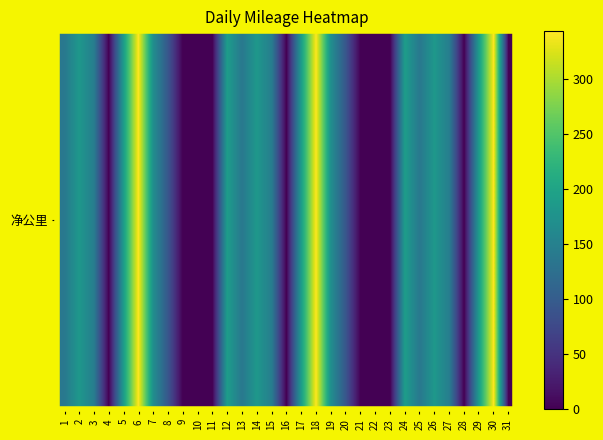

List the labels in order of value, largest first.

6, 18, 30, 12, 24, 5, 17, 29, 2, 14, 26, 7, 19, 3, 15, 27, 1, 13, 25, 8, 20, 4, 9, 10, 11, 16, 21, 22, 23, 28, 31